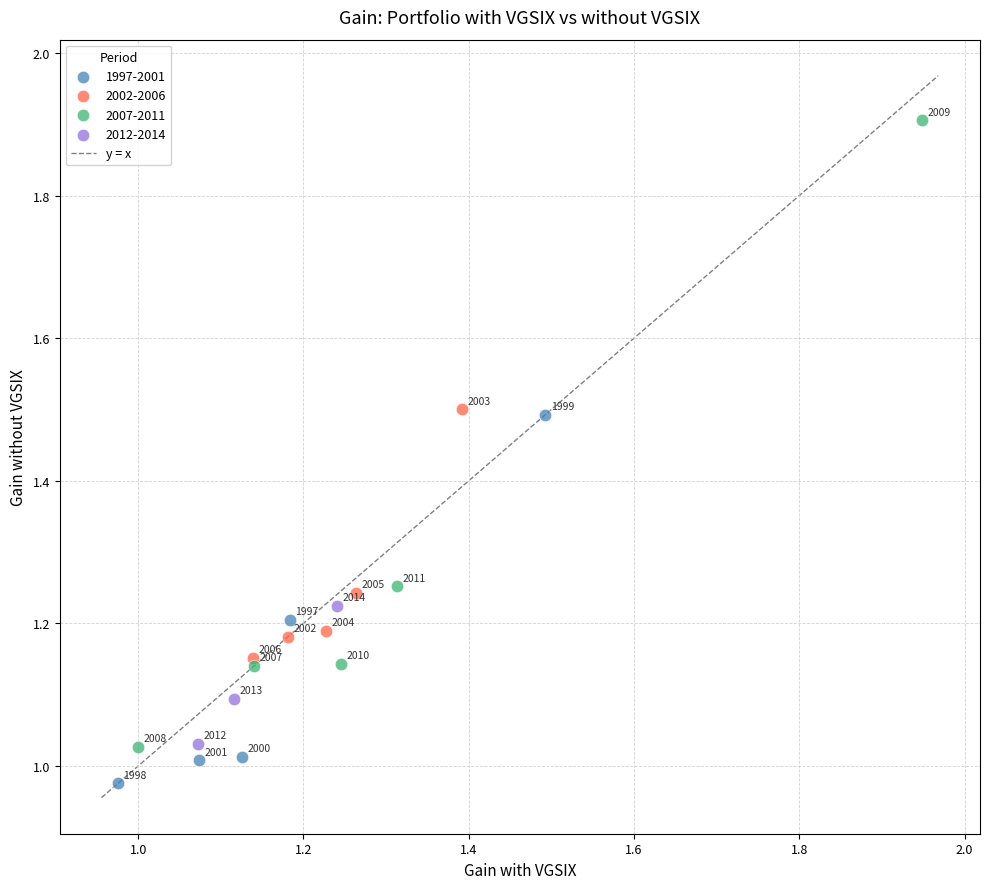

Which series has the widest spread of Y values?

2007-2011